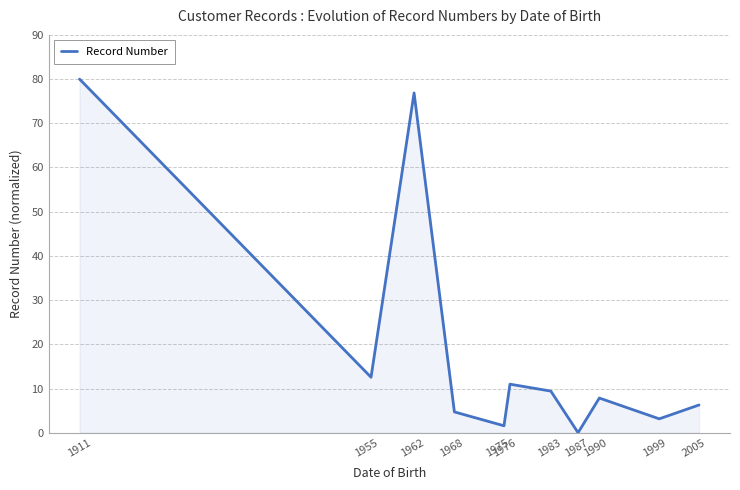

What is the maximum value shown in the chart?

80.0